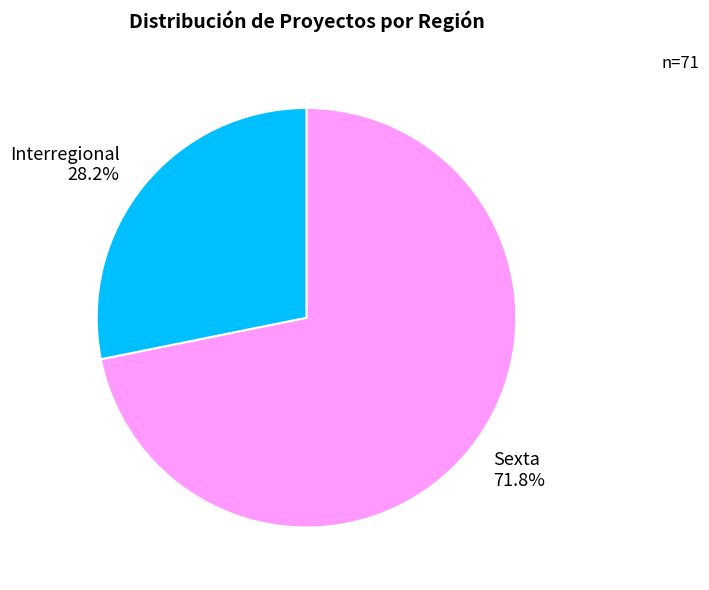

Which slice is the smallest?

Interregional